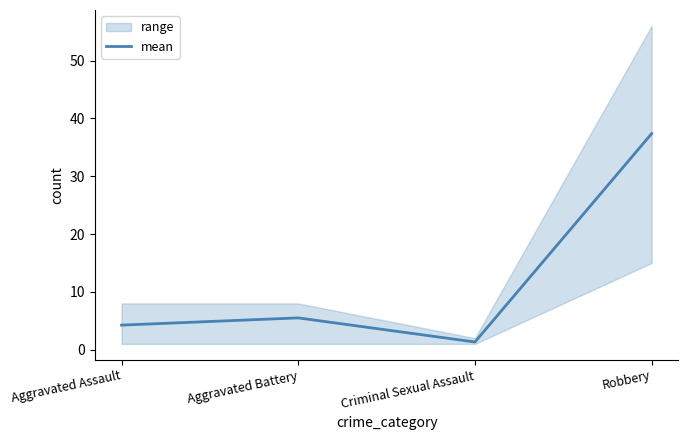

Does the chart display data point markers on the line(s)?

No